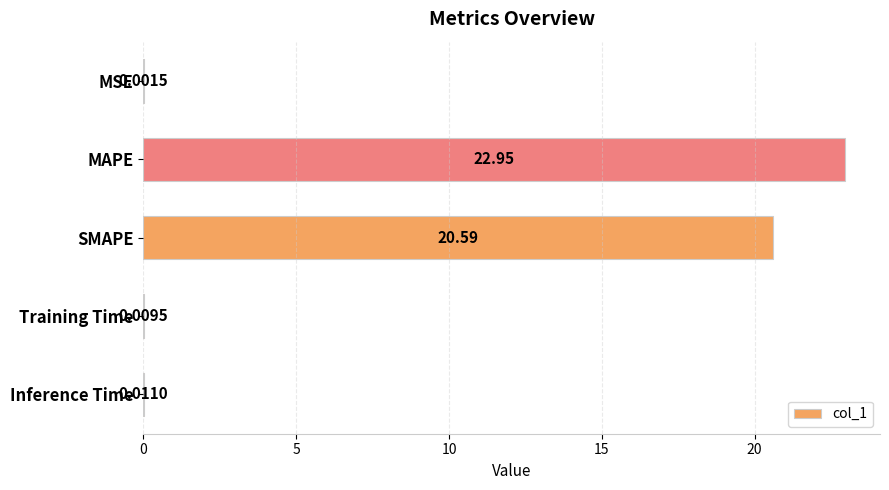

Where is the data nearest to the value 11?

SMAPE